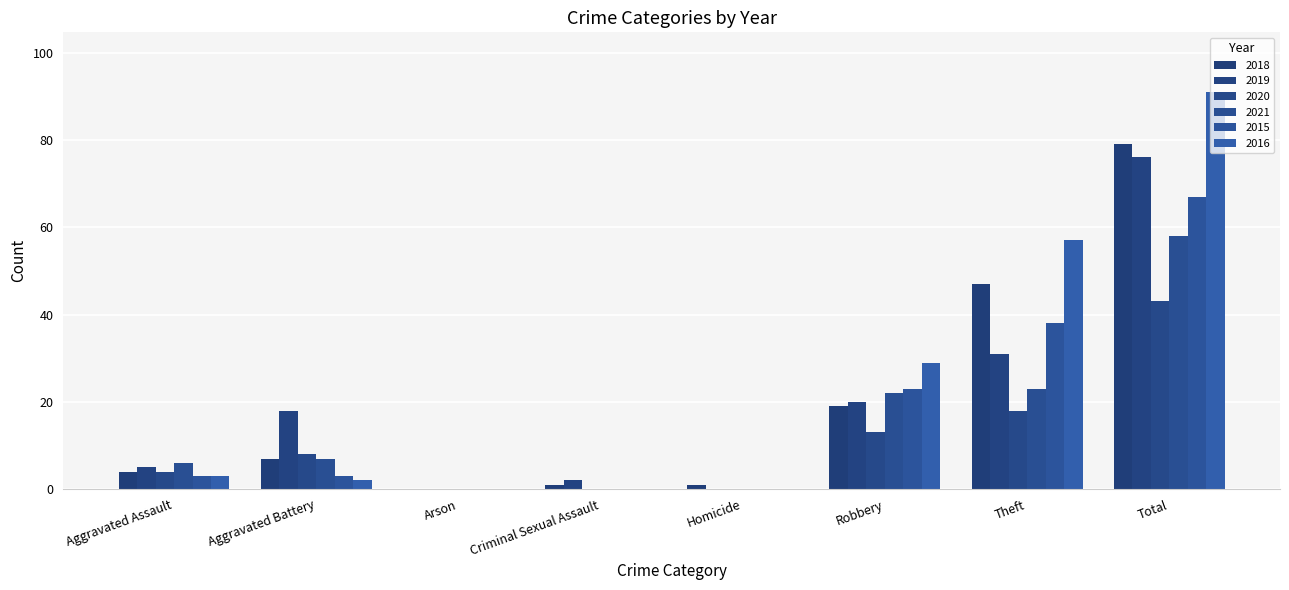

How many series are shown in this chart?

6